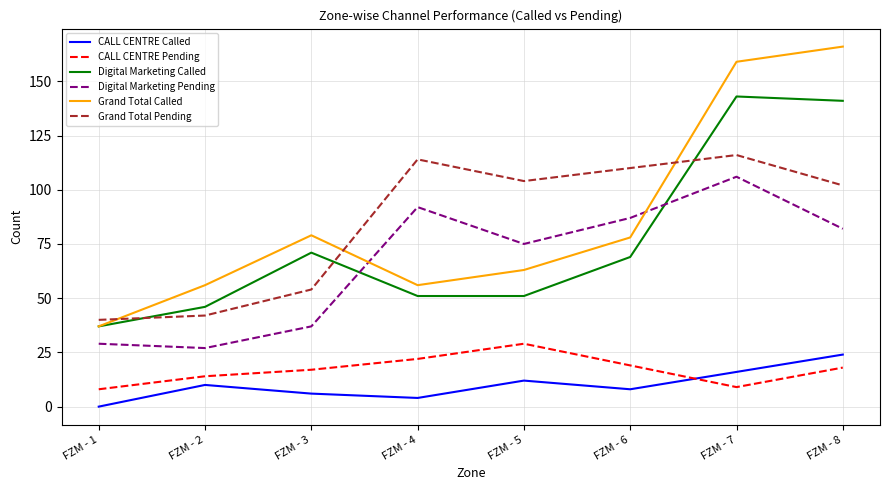

What is the approximate value of Grand Total Pending at FZM - 5?

104